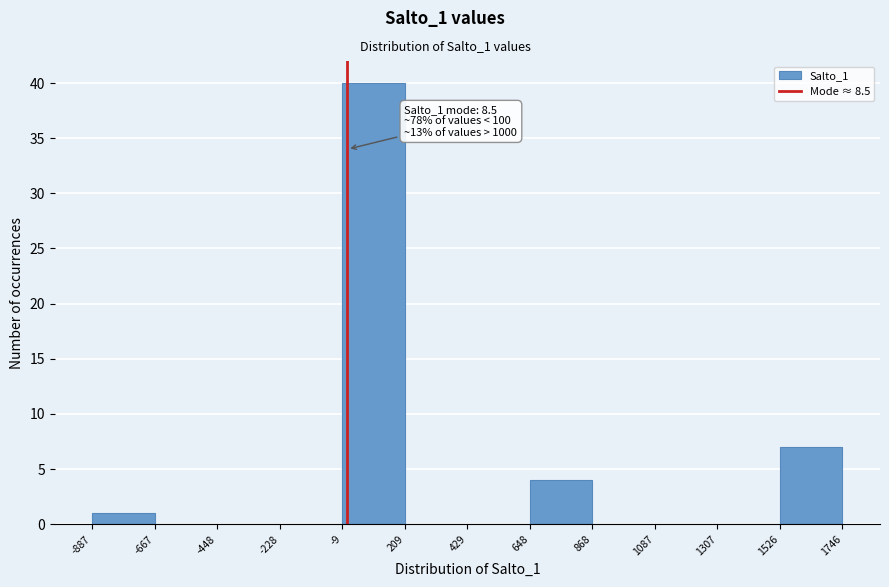

Over which range of the x-axis is the bar tallest?

-9 to 209